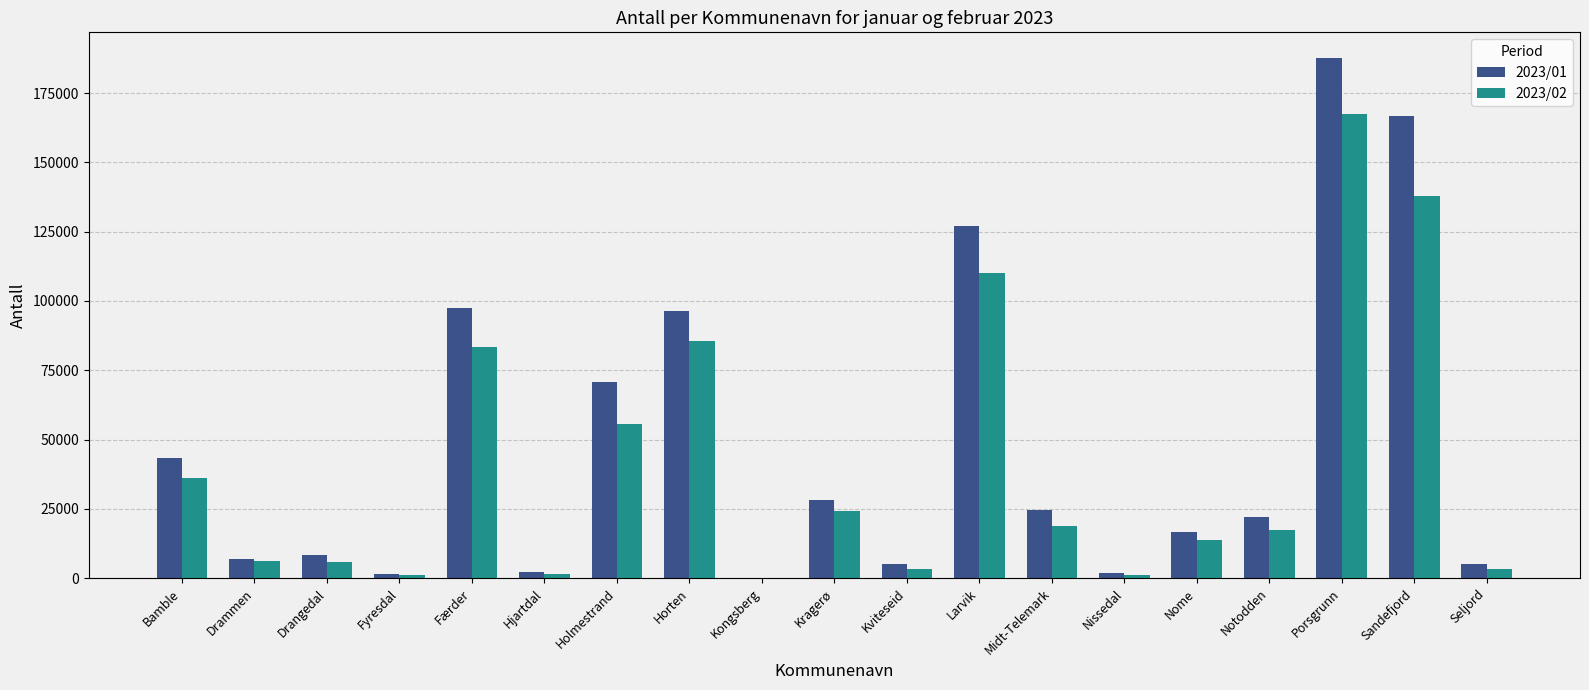

True or false: 2023/02 has a value of 5977 at Drangedal.

True